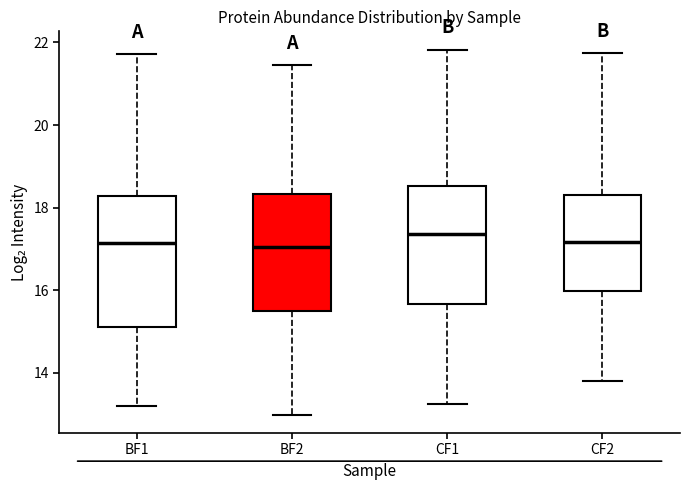

Reading left to right, transcribe this box plot: for each box, give where its median line is, the range the box spans, and where its two whiskers end, as read against the y-axis. The values are not printed on the chart, so give them approximately, as read against the axis.

BF1: median 17.2, box 15.2 to 18.2, whiskers 13.2 to 21.8
BF2: median 17.0, box 15.4 to 18.4, whiskers 13.0 to 21.4
CF1: median 17.4, box 15.6 to 18.6, whiskers 13.2 to 21.8
CF2: median 17.2, box 16.0 to 18.4, whiskers 13.8 to 21.8